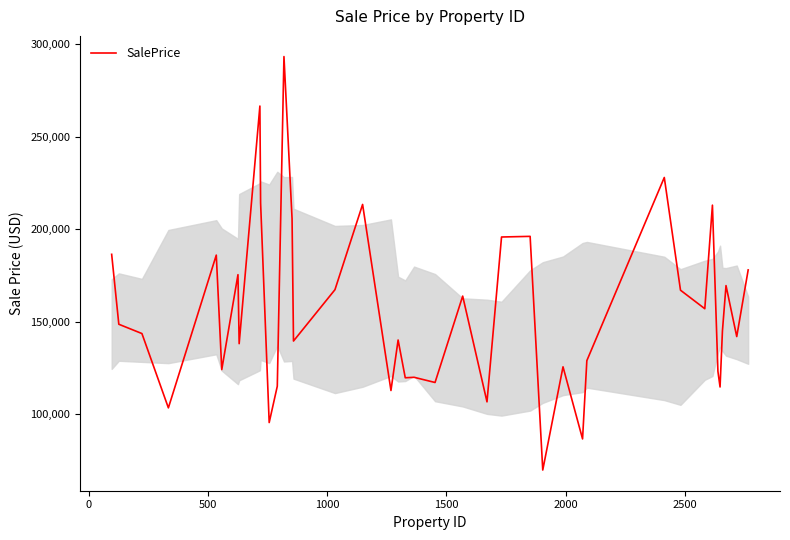

Count the number of data series in this chart.

1